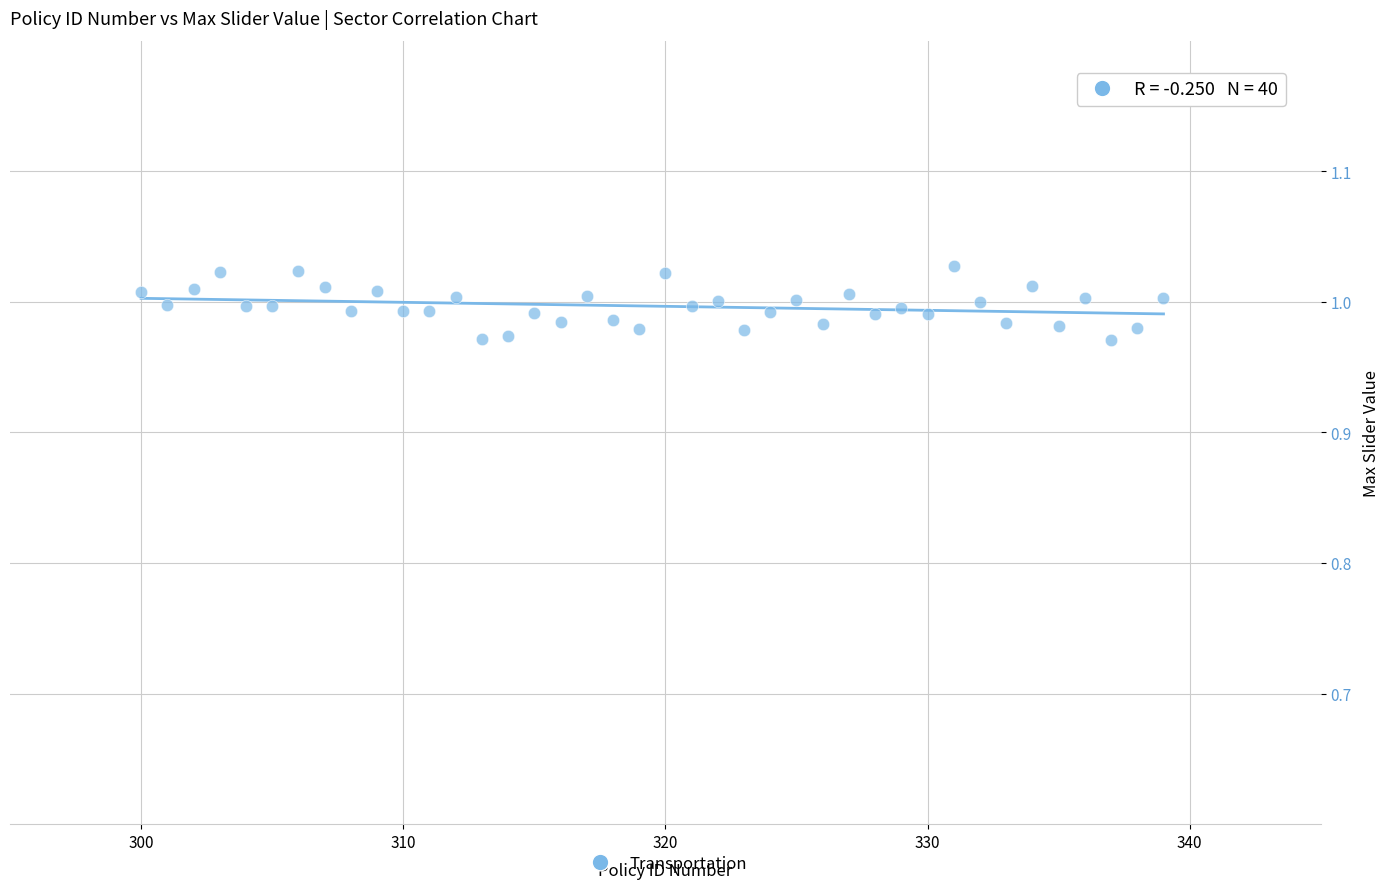

What is the range of X values (max minus min)?

39.0